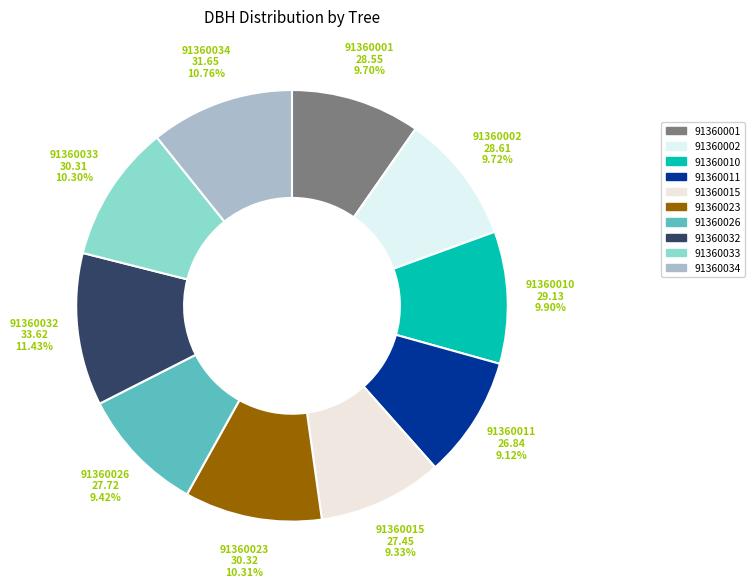

To the nearest percent, what portion does 91360001 represent?

10%